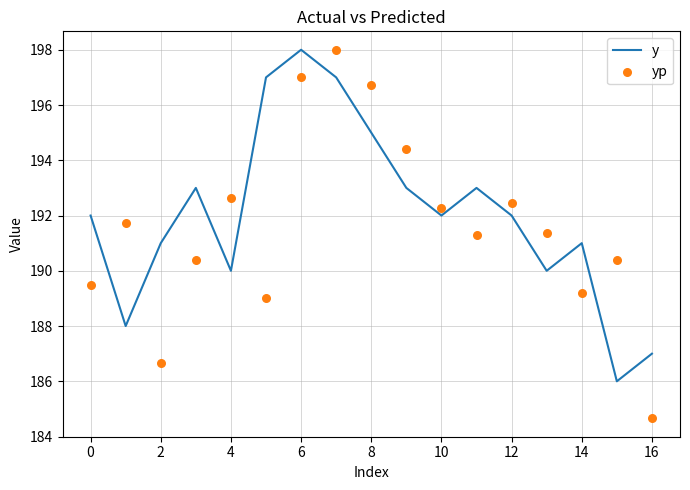

Is it true that y equals 311 at 10?

False